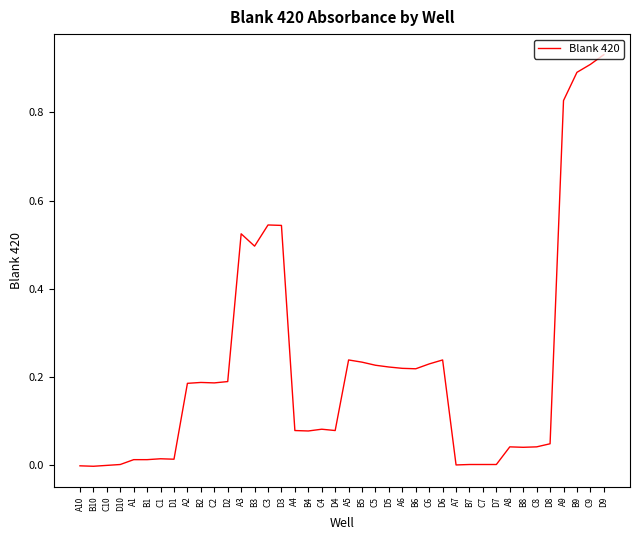

What position from the left is B9?

38